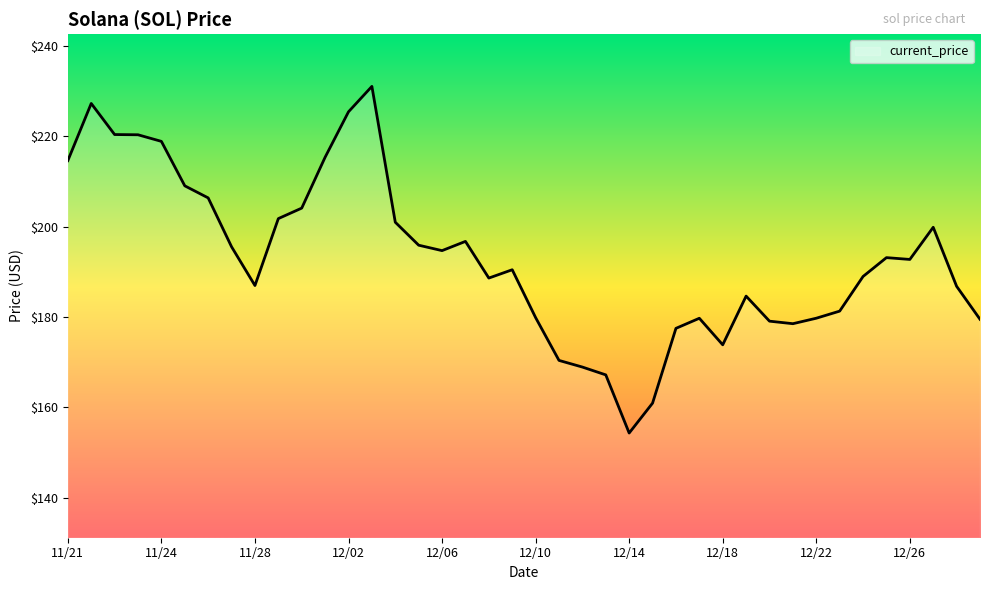

Is this an area chart (filled region under the line)?

No